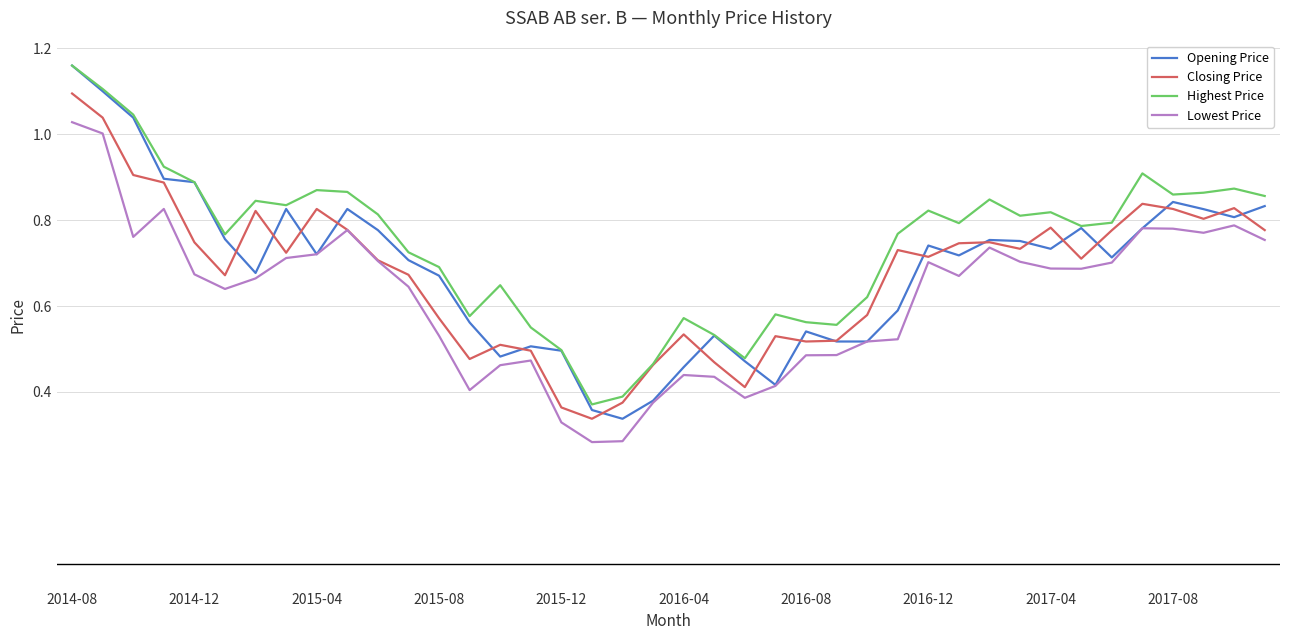

Does the chart display data point markers on the line(s)?

No